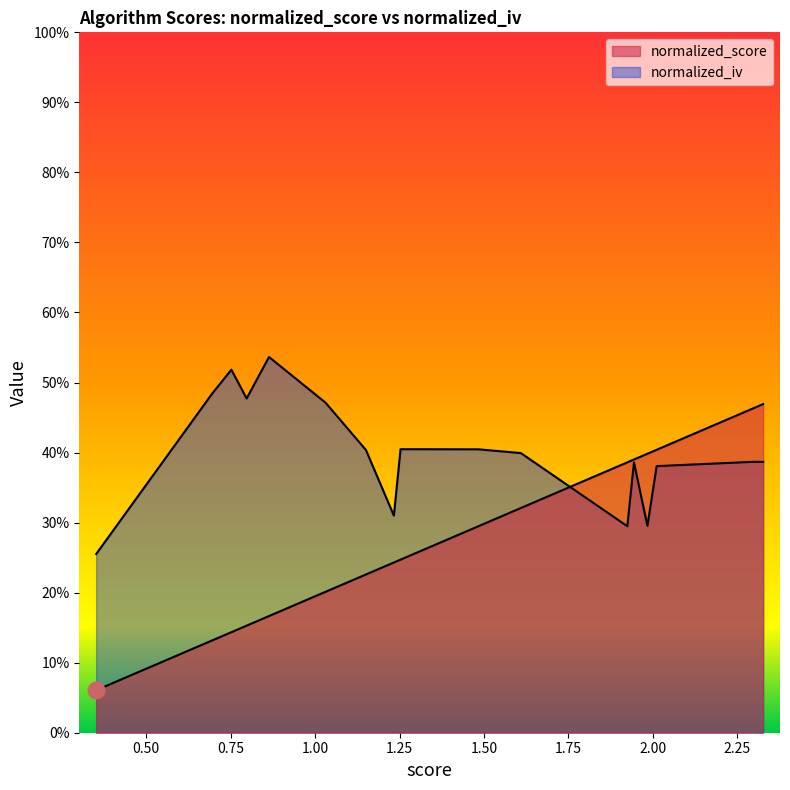

What is the sum of all normalized_iv values?

6.8